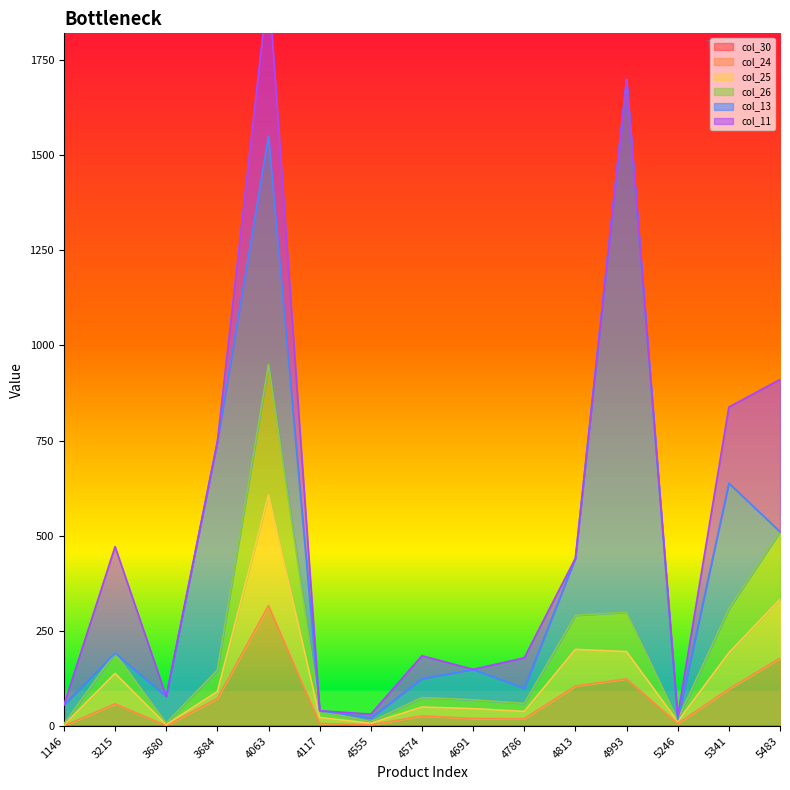

Is it true that col_24 equals 97.4 at 5341?

True